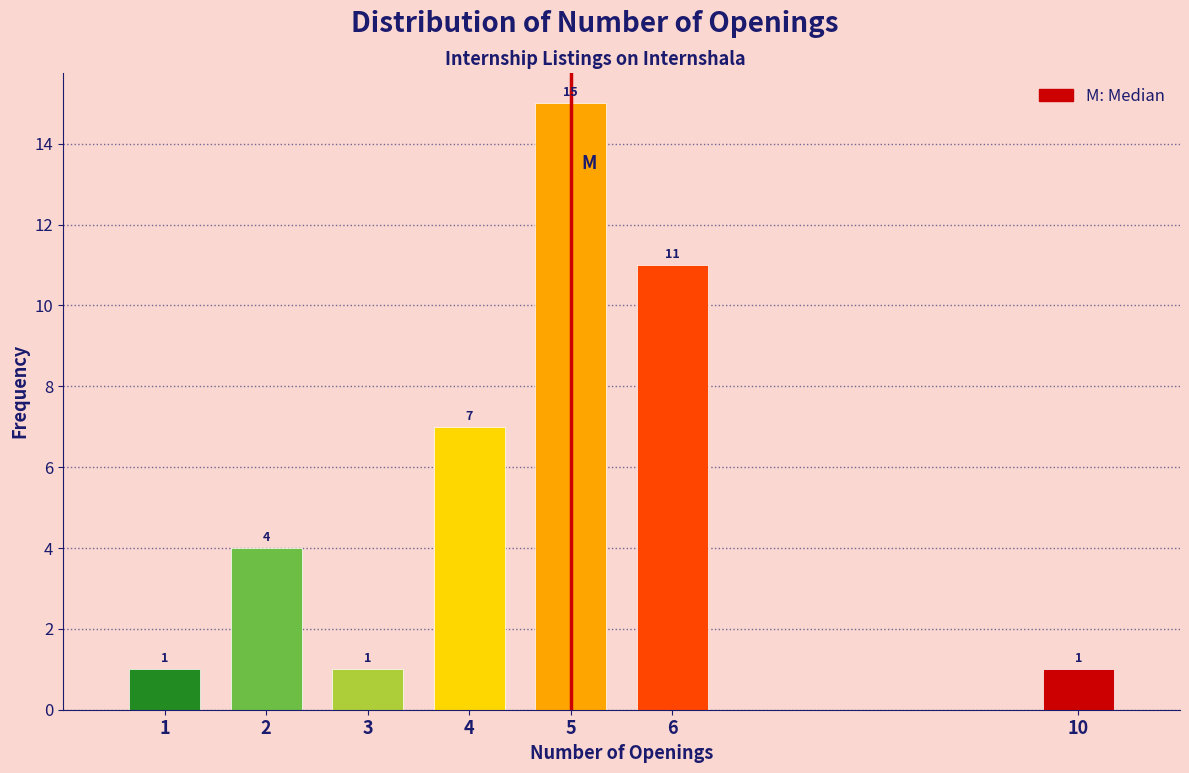

Over which range of the x-axis is the bar tallest?

4.5 to 5.5